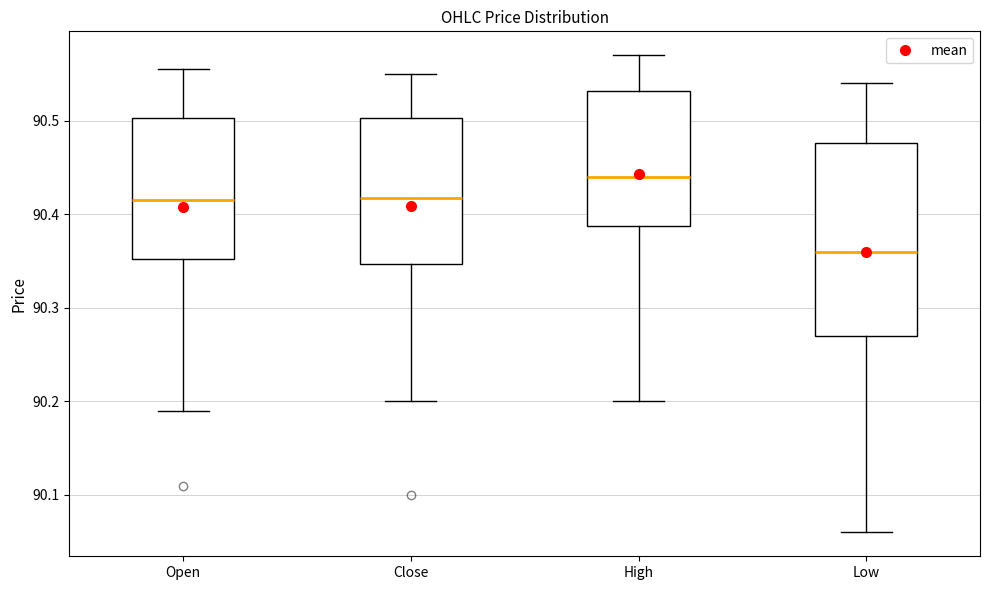

Which box's median line is the highest?

High